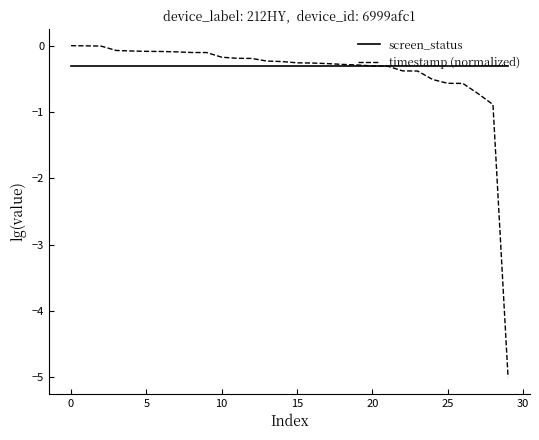

Which series has the largest range (max minus min)?

timestamp (normalized)